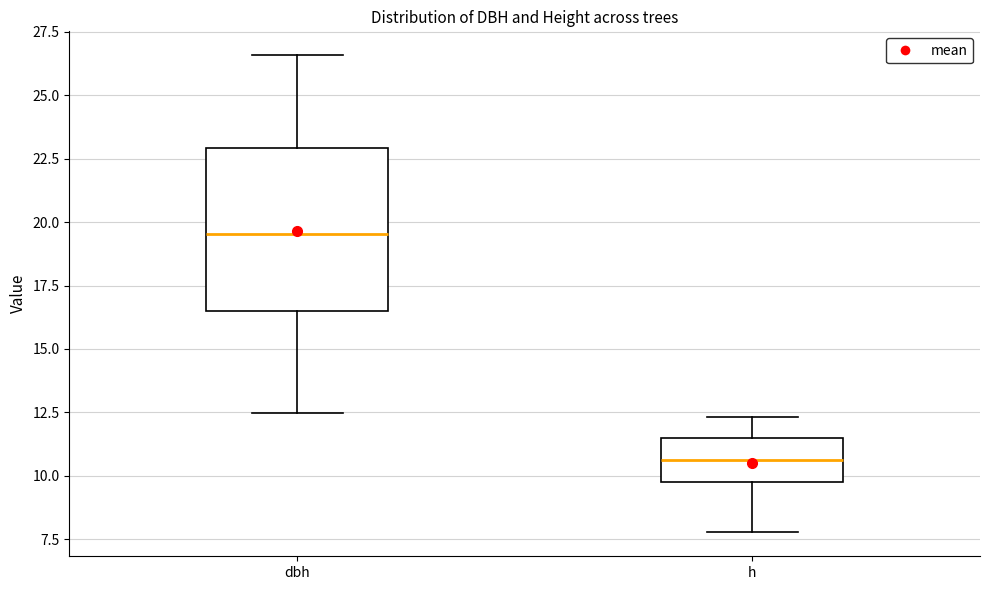

Where is the upper edge of the box for dbh on the y-axis? The values are not printed on the chart, so give them approximately, as read against the axis.

23.0